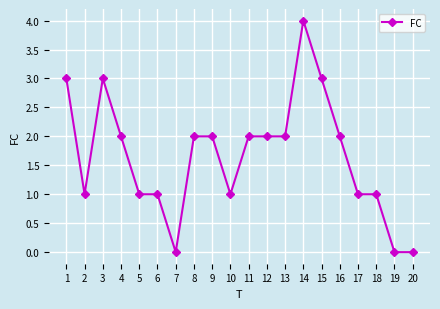

Which label corresponds to the largest value in the chart?

14